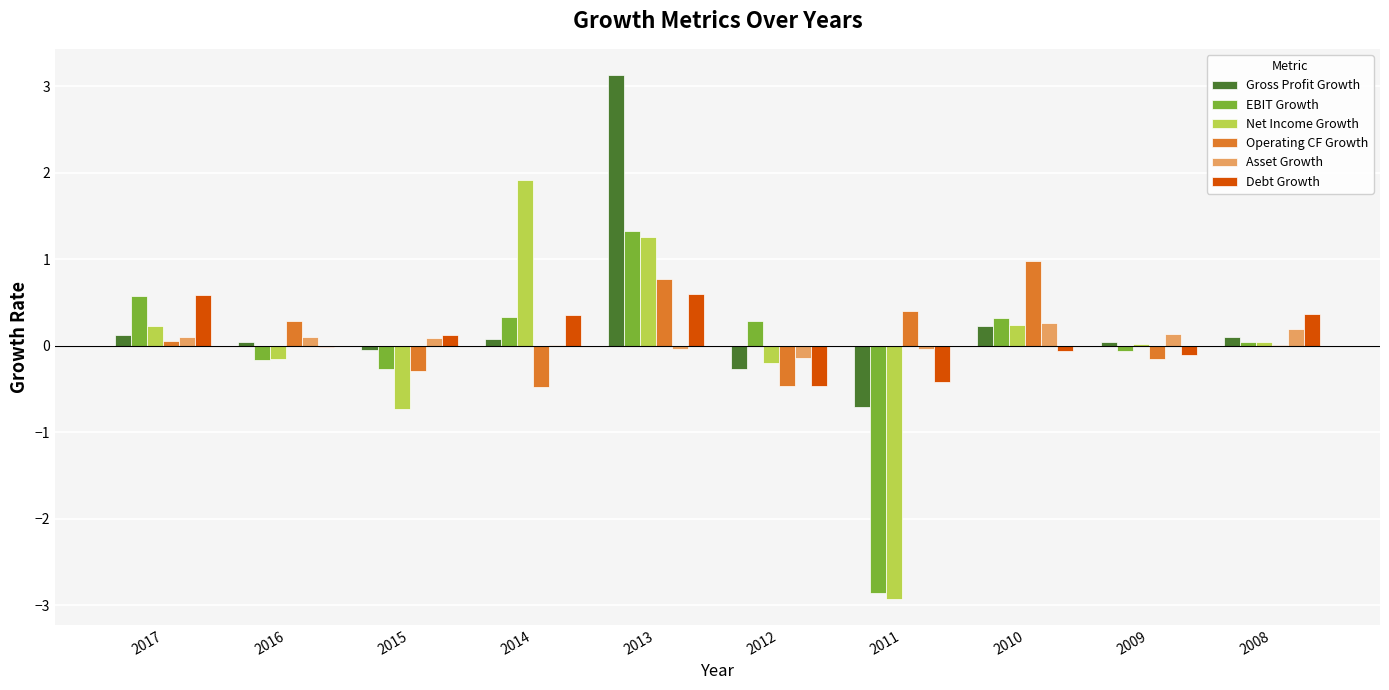

Does the chart contain stacked bars?

No